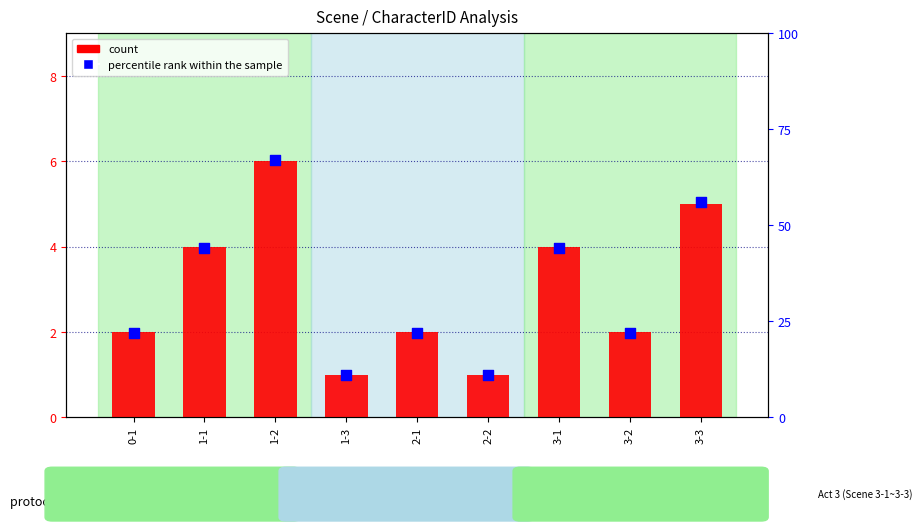

At how many categories does at least one series exceed 60?

1